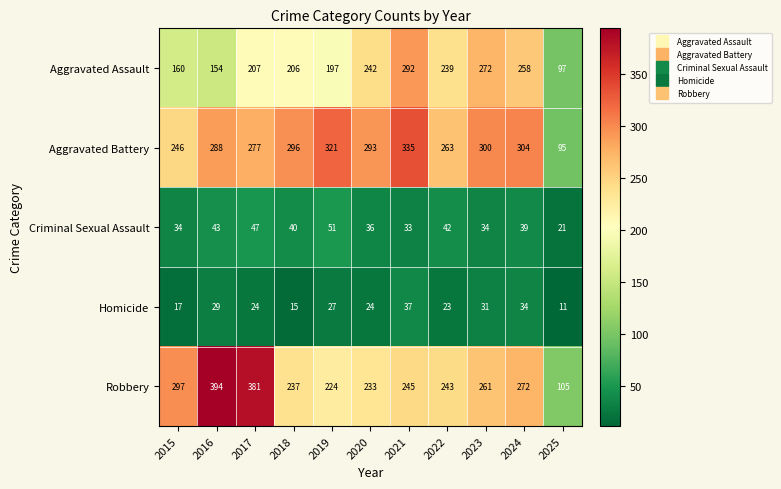

List the series in order of their peak value, lowest first.

Homicide, Criminal Sexual Assault, Aggravated Assault, Aggravated Battery, Robbery